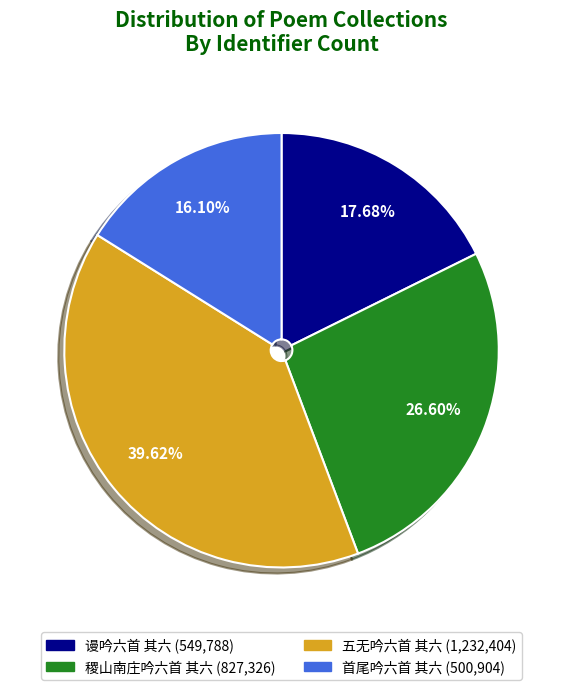

Between 谩吟六首 其六 and 首尾吟六首 其六, which is larger?

谩吟六首 其六